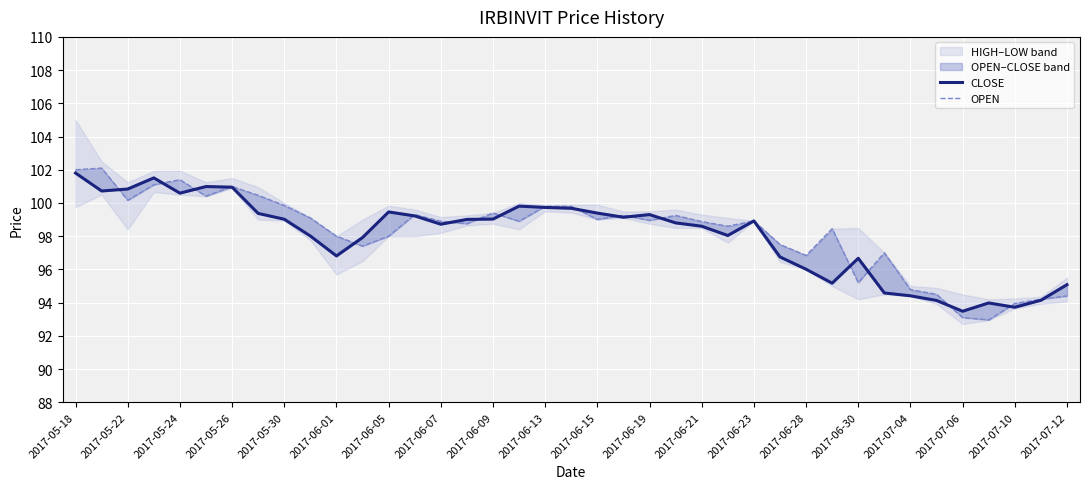

Reading left to right, what are all the values shown in this chart?

CLOSE: 101.8	100.7	100.8	101.5	100.6	101.0	101.0	99.4	99.0	98.0	96.8	97.9	99.5	99.2	98.7	99.0	99.0	99.8	99.7	99.7	99.4	99.1	99.3	98.8	98.6	98.0	98.9	96.8	96.0	95.2	96.7	94.6	94.4	94.1	93.5	94.0	93.7	94.1	95.1
OPEN: 102.0	102.1	100.2	101.1	101.4	100.4	101.0	100.5	99.8	99.1	98.0	97.4	98.0	99.3	98.9	98.8	99.4	98.9	99.8	99.8	99.0	99.3	99.0	99.2	98.9	98.6	98.9	97.5	96.8	98.5	95.2	97.0	94.8	94.5	93.1	93.0	94.0	94.2	94.4